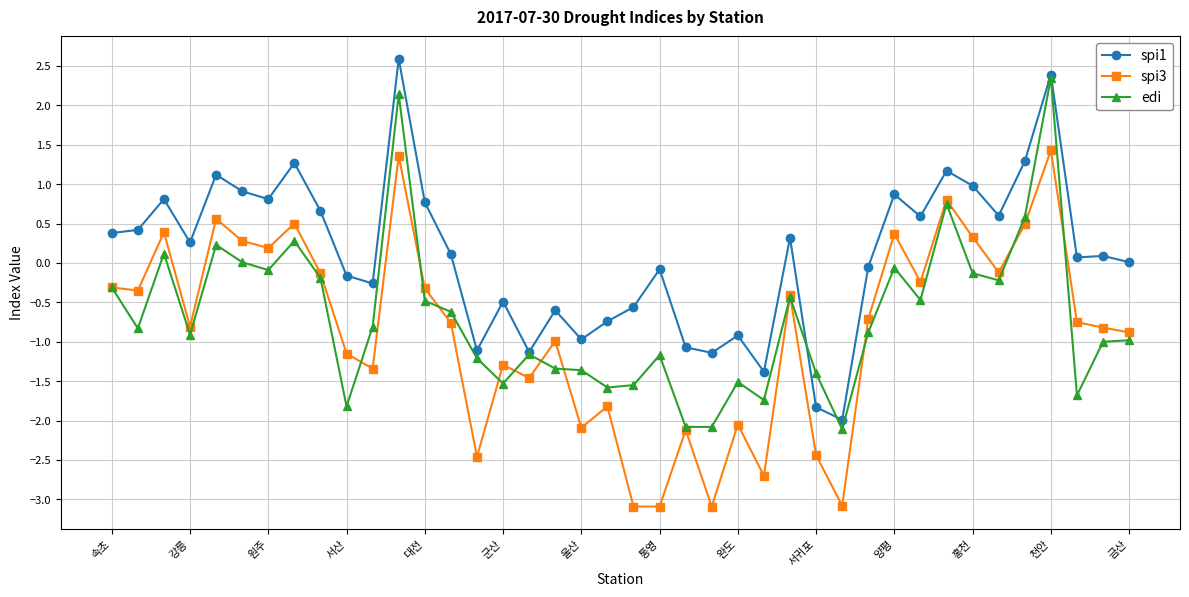

What is the value of the edi point at the 28th from the left?

-1.4